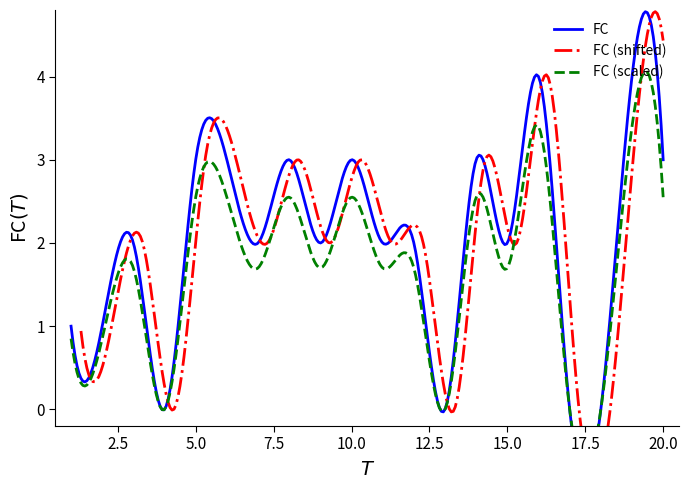

What is the average value?

2